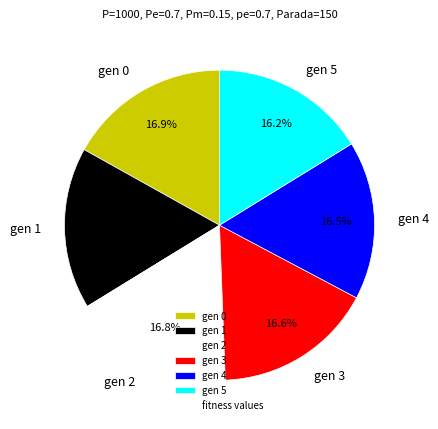

What percentage is NOT represented by gen 0?

83.1%